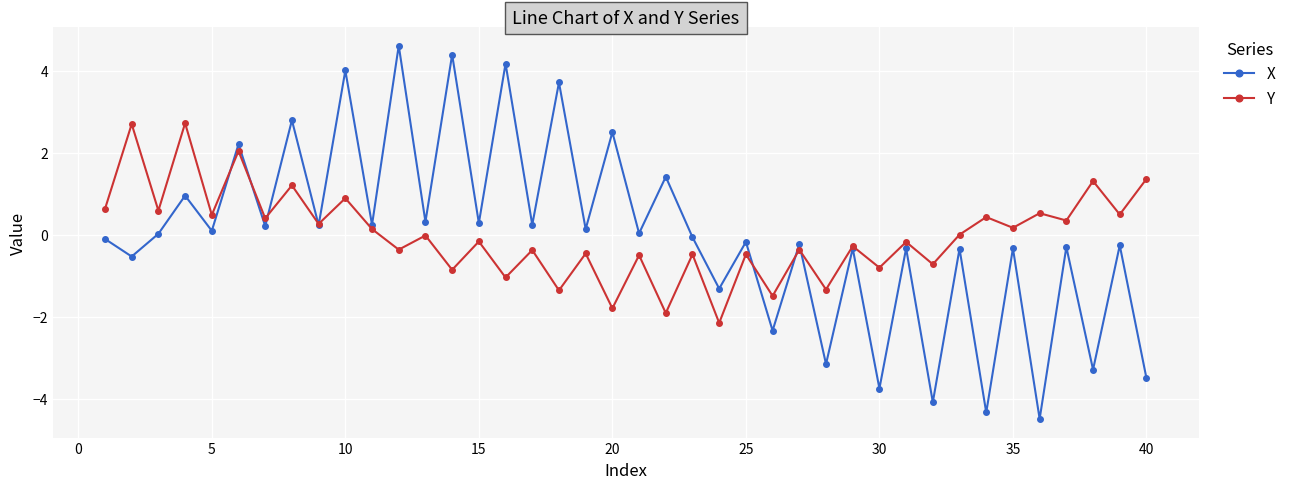

What is the smallest value displayed?

-4.5